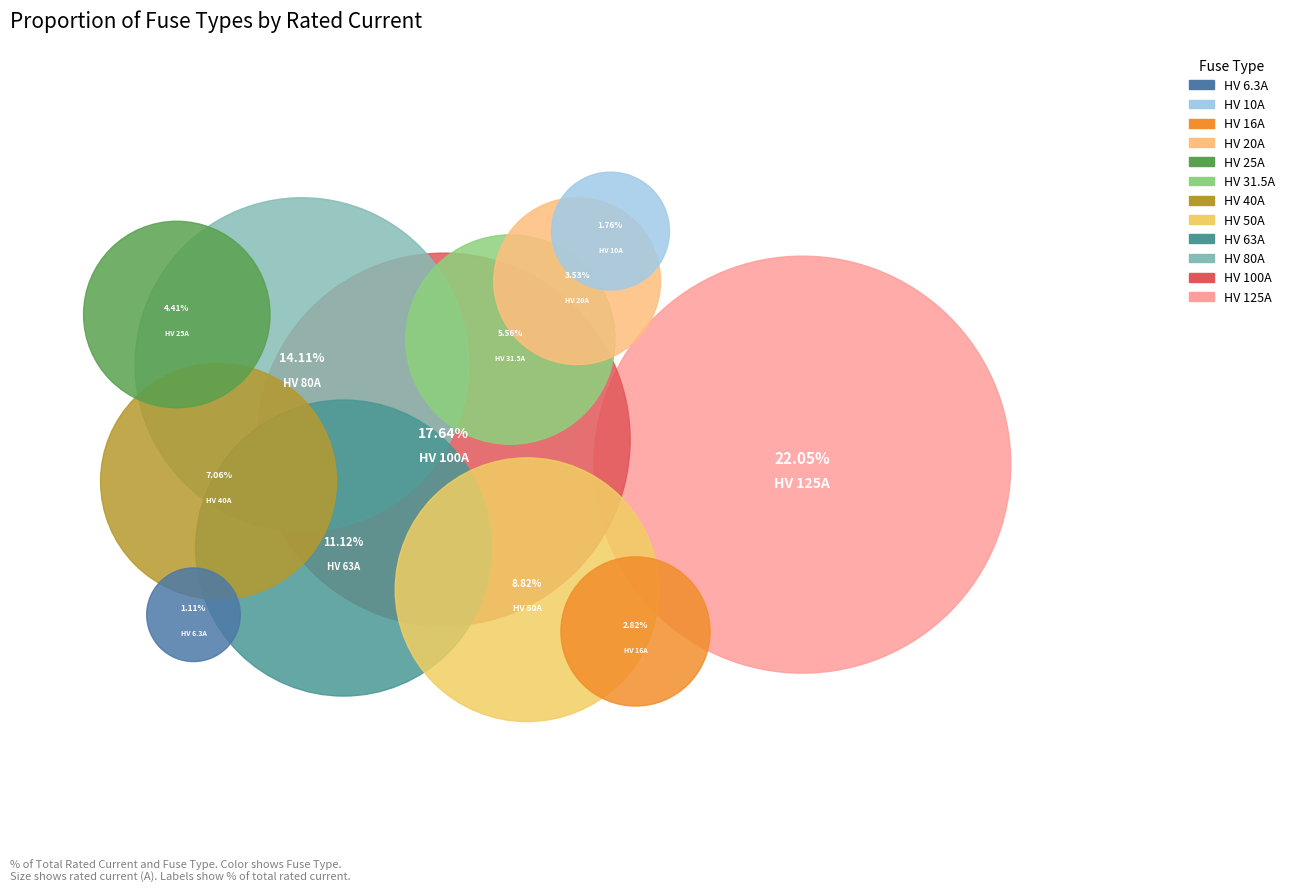

Is it true that HV 31.5A is 19% of the pie?

False